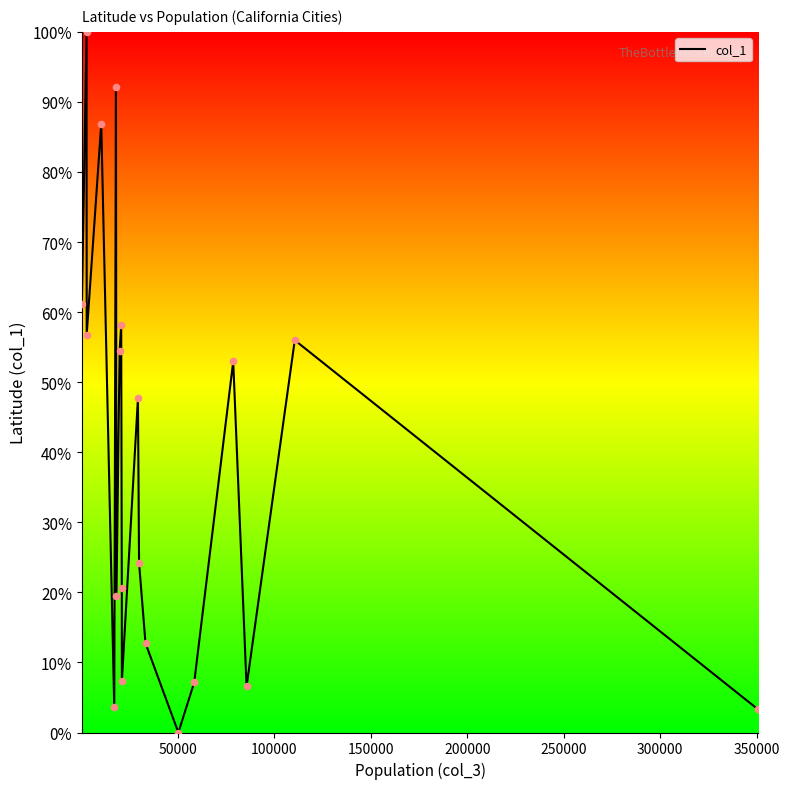

What is the greatest value displayed?

100.0